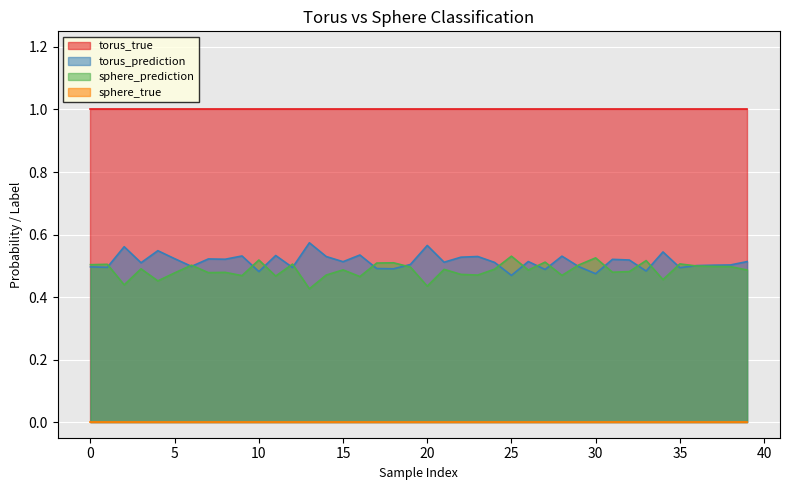

How many series are shown in this chart?

4